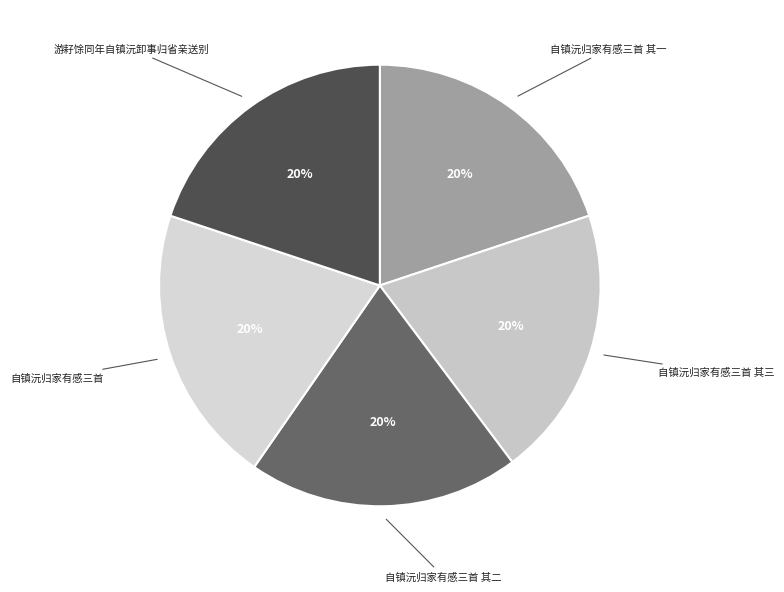

What is the ratio of the value at 自镇沅归家有感三首 其一 to the value at 自镇沅归家有感三首 其二?

1.0